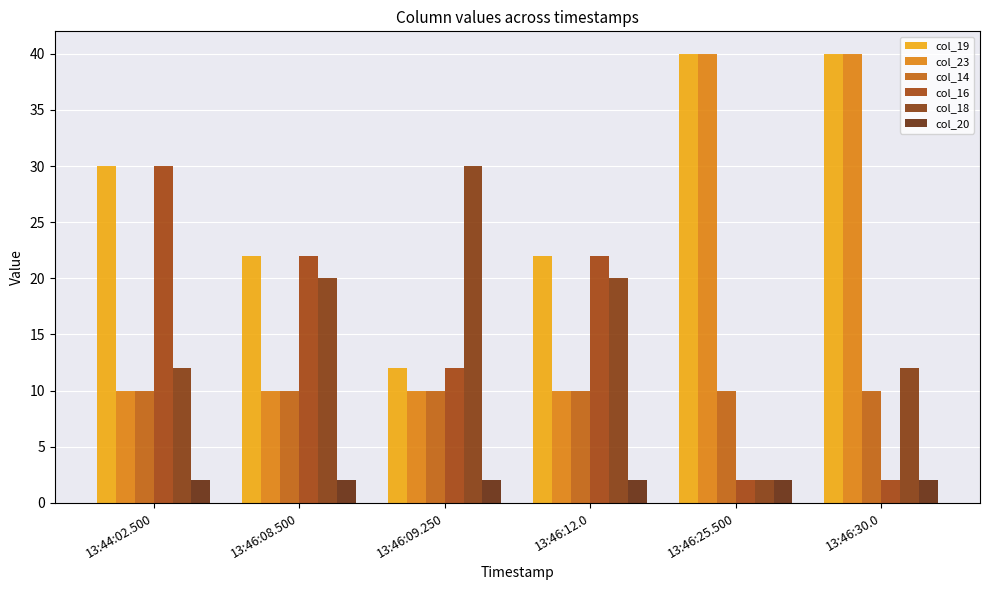

Which series has the largest total across all categories?

col_19